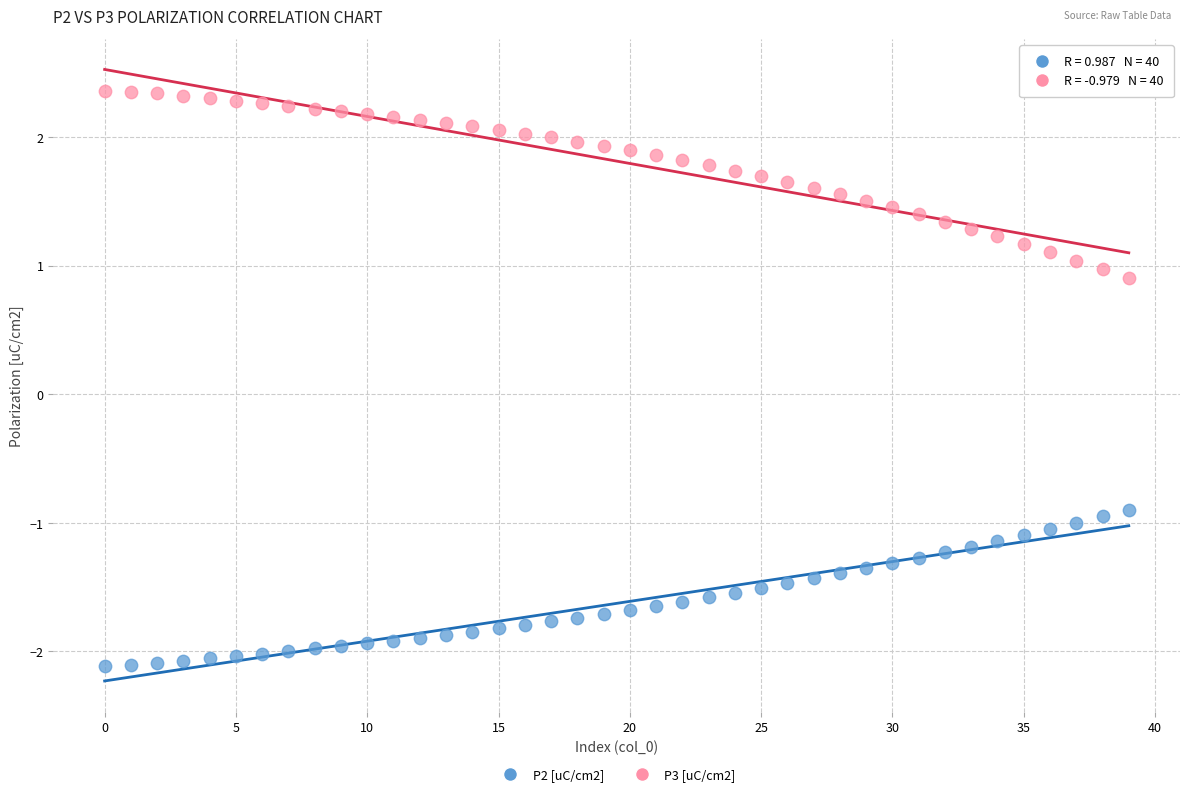

Which series reaches the maximum Y coordinate?

P3 [uC/cm2]